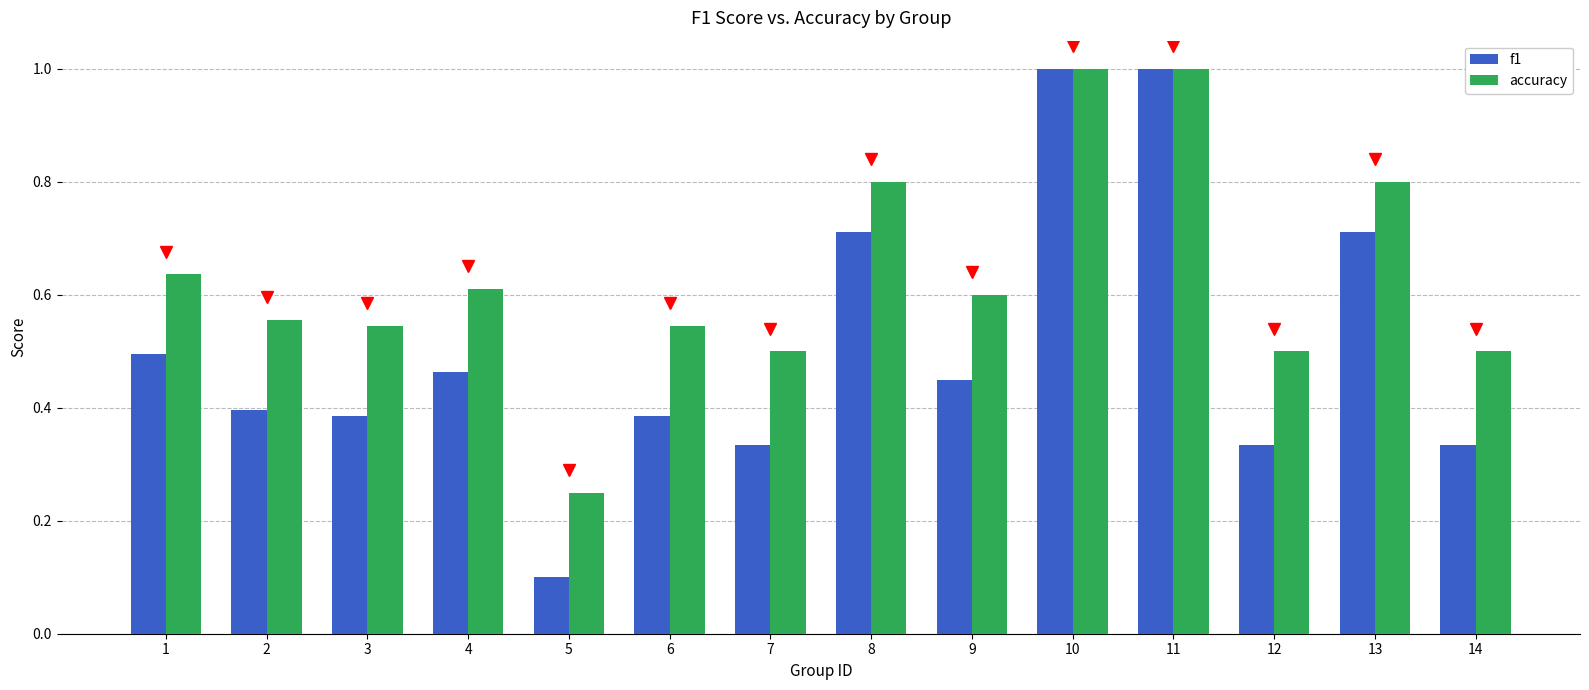

Which label corresponds to the smallest value in the chart?

5